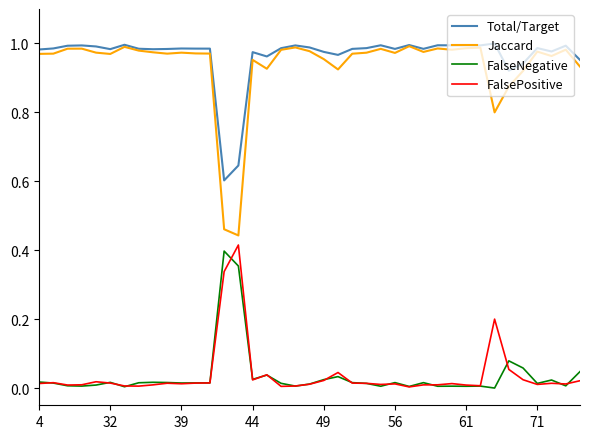

True or false: Total/Target and FalseNegative intersect in this chart.

False